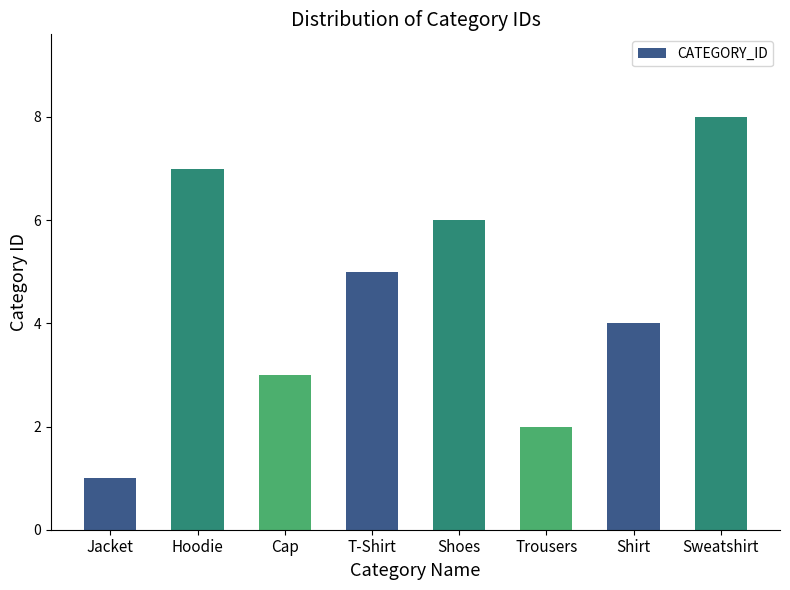

What is the ratio of the value at T-Shirt to the value at Cap?

1.7